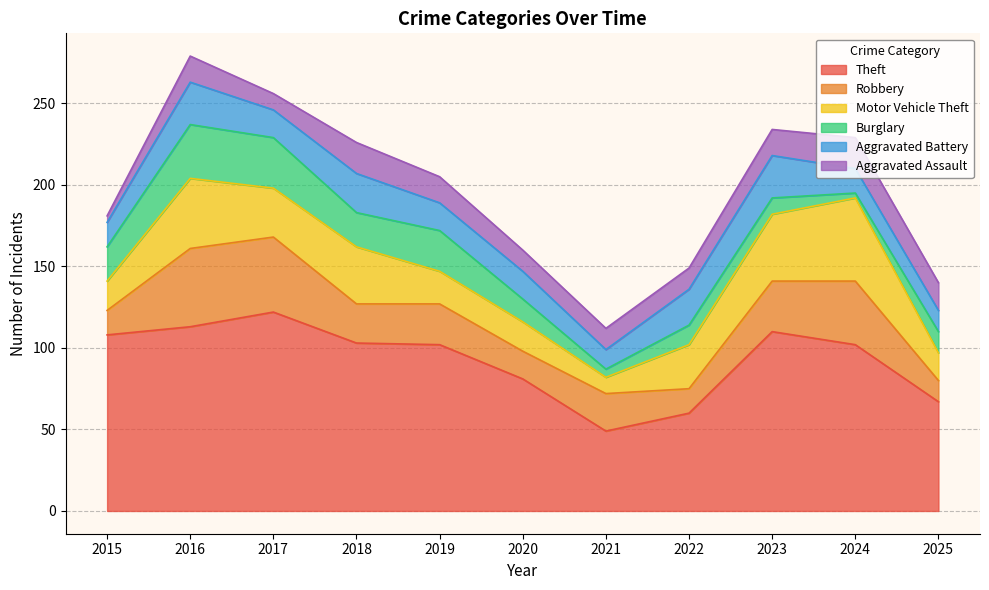

Which has a higher value, 2017 or 2020?

2017